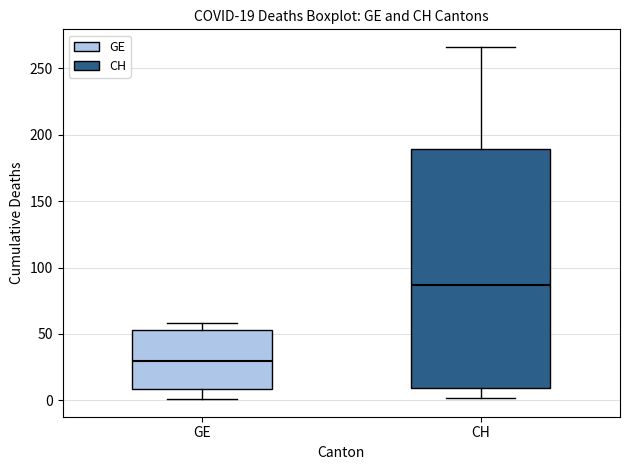

Comparing the boxes themselves (not the whiskers), which one is the tallest?

CH